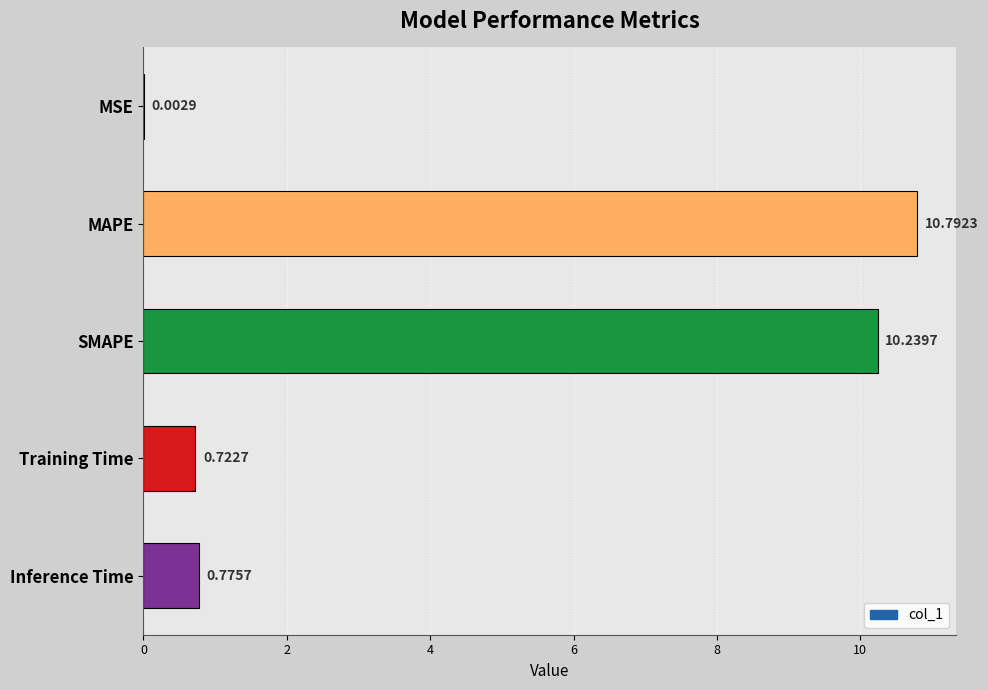

What is the change in value from SMAPE to Training Time?

-9.5